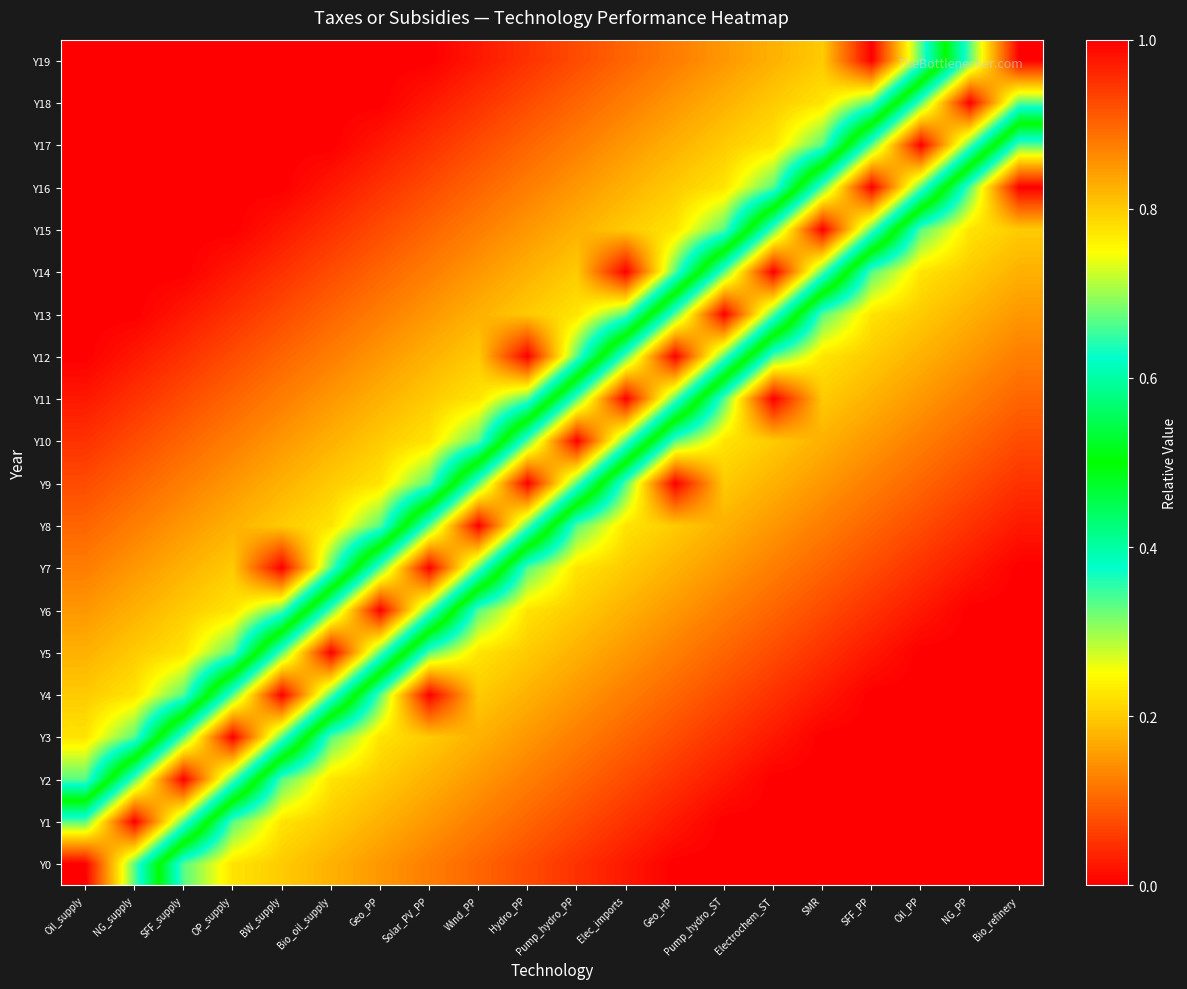

Reading right to left, list all the values displayed in this chart.

Y0: Bio_refinery=0.0	NG_PP=0.0	Oil_PP=0.0	SFF_PP=0.0	SMR=0.0	Electrochem_ST=0.0	Pump_hydro_ST=0.0	Geo_HP=0.0	Elec_imports=0.0	Pump_hydro_PP=0.0	Hydro_PP=0.1	Wind_PP=0.1	Solar_PV_PP=0.1	Geo_PP=0.1	Bio_oil_supply=0.2	BW_supply=0.2	OP_supply=0.2	SFF_supply=0.3	NG_supply=0.7	Oil_supply=1.0
Y1: Bio_refinery=0.0	NG_PP=0.0	Oil_PP=0.0	SFF_PP=0.0	SMR=0.0	Electrochem_ST=0.0	Pump_hydro_ST=0.0	Geo_HP=0.0	Elec_imports=0.0	Pump_hydro_PP=0.1	Hydro_PP=0.1	Wind_PP=0.1	Solar_PV_PP=0.1	Geo_PP=0.2	Bio_oil_supply=0.2	BW_supply=0.2	OP_supply=0.3	SFF_supply=0.7	NG_supply=1.0	Oil_supply=0.7
Y2: Bio_refinery=0.0	NG_PP=0.0	Oil_PP=0.0	SFF_PP=0.0	SMR=0.0	Electrochem_ST=0.0	Pump_hydro_ST=0.0	Geo_HP=0.0	Elec_imports=0.1	Pump_hydro_PP=0.1	Hydro_PP=0.1	Wind_PP=0.1	Solar_PV_PP=0.2	Geo_PP=0.2	Bio_oil_supply=0.2	BW_supply=0.3	OP_supply=0.7	SFF_supply=1.0	NG_supply=0.7	Oil_supply=0.3
Y3: Bio_refinery=0.0	NG_PP=0.0	Oil_PP=0.0	SFF_PP=0.0	SMR=0.0	Electrochem_ST=0.0	Pump_hydro_ST=0.0	Geo_HP=0.1	Elec_imports=0.1	Pump_hydro_PP=0.1	Hydro_PP=0.1	Wind_PP=0.2	Solar_PV_PP=0.2	Geo_PP=0.2	Bio_oil_supply=0.3	BW_supply=0.7	OP_supply=1.0	SFF_supply=0.7	NG_supply=0.3	Oil_supply=0.2
Y4: Bio_refinery=0.0	NG_PP=0.0	Oil_PP=0.0	SFF_PP=0.0	SMR=0.0	Electrochem_ST=0.1	Pump_hydro_ST=0.1	Geo_HP=0.1	Elec_imports=0.1	Pump_hydro_PP=0.1	Hydro_PP=0.2	Wind_PP=0.2	Solar_PV_PP=0.0	Geo_PP=0.3	Bio_oil_supply=0.7	BW_supply=1.0	OP_supply=0.7	SFF_supply=0.3	NG_supply=0.2	Oil_supply=0.2
Y5: Bio_refinery=0.0	NG_PP=0.0	Oil_PP=0.0	SFF_PP=0.0	SMR=0.0	Electrochem_ST=0.1	Pump_hydro_ST=0.1	Geo_HP=0.1	Elec_imports=0.1	Pump_hydro_PP=0.2	Hydro_PP=0.2	Wind_PP=0.2	Solar_PV_PP=0.3	Geo_PP=0.7	Bio_oil_supply=1.0	BW_supply=0.7	OP_supply=0.3	SFF_supply=0.2	NG_supply=0.2	Oil_supply=0.2
Y6: Bio_refinery=0.0	NG_PP=0.0	Oil_PP=0.0	SFF_PP=0.0	SMR=0.1	Electrochem_ST=0.1	Pump_hydro_ST=0.1	Geo_HP=0.1	Elec_imports=0.2	Pump_hydro_PP=0.2	Hydro_PP=0.2	Wind_PP=0.3	Solar_PV_PP=0.7	Geo_PP=1.0	Bio_oil_supply=0.7	BW_supply=0.3	OP_supply=0.2	SFF_supply=0.2	NG_supply=0.2	Oil_supply=0.1
Y7: Bio_refinery=0.0	NG_PP=0.0	Oil_PP=0.0	SFF_PP=0.1	SMR=0.1	Electrochem_ST=0.1	Pump_hydro_ST=0.1	Geo_HP=0.2	Elec_imports=0.2	Pump_hydro_PP=0.2	Hydro_PP=0.3	Wind_PP=0.7	Solar_PV_PP=1.0	Geo_PP=0.7	Bio_oil_supply=0.3	BW_supply=0.0	OP_supply=0.2	SFF_supply=0.2	NG_supply=0.1	Oil_supply=0.1
Y8: Bio_refinery=0.0	NG_PP=0.0	Oil_PP=0.1	SFF_PP=0.1	SMR=0.1	Electrochem_ST=0.2	Pump_hydro_ST=0.2	Geo_HP=0.2	Elec_imports=0.2	Pump_hydro_PP=0.3	Hydro_PP=0.7	Wind_PP=1.0	Solar_PV_PP=0.7	Geo_PP=0.3	Bio_oil_supply=0.2	BW_supply=0.2	OP_supply=0.2	SFF_supply=0.1	NG_supply=0.1	Oil_supply=0.1
Y9: Bio_refinery=0.1	NG_PP=0.1	Oil_PP=0.1	SFF_PP=0.1	SMR=0.1	Electrochem_ST=0.2	Pump_hydro_ST=0.2	Geo_HP=0.0	Elec_imports=0.3	Pump_hydro_PP=0.7	Hydro_PP=1.0	Wind_PP=0.7	Solar_PV_PP=0.3	Geo_PP=0.2	Bio_oil_supply=0.2	BW_supply=0.2	OP_supply=0.1	SFF_supply=0.1	NG_supply=0.1	Oil_supply=0.1
Y10: Bio_refinery=0.1	NG_PP=0.1	Oil_PP=0.1	SFF_PP=0.1	SMR=0.2	Electrochem_ST=0.2	Pump_hydro_ST=0.2	Geo_HP=0.3	Elec_imports=0.7	Pump_hydro_PP=1.0	Hydro_PP=0.7	Wind_PP=0.3	Solar_PV_PP=0.2	Geo_PP=0.2	Bio_oil_supply=0.2	BW_supply=0.1	OP_supply=0.1	SFF_supply=0.1	NG_supply=0.1	Oil_supply=0.0
Y11: Bio_refinery=0.1	NG_PP=0.1	Oil_PP=0.2	SFF_PP=0.2	SMR=0.2	Electrochem_ST=0.0	Pump_hydro_ST=0.3	Geo_HP=0.7	Elec_imports=1.0	Pump_hydro_PP=0.7	Hydro_PP=0.3	Wind_PP=0.2	Solar_PV_PP=0.2	Geo_PP=0.2	Bio_oil_supply=0.1	BW_supply=0.1	OP_supply=0.1	SFF_supply=0.1	NG_supply=0.0	Oil_supply=0.0
Y12: Bio_refinery=0.1	NG_PP=0.1	Oil_PP=0.2	SFF_PP=0.2	SMR=0.2	Electrochem_ST=0.3	Pump_hydro_ST=0.7	Geo_HP=1.0	Elec_imports=0.7	Pump_hydro_PP=0.3	Hydro_PP=0.0	Wind_PP=0.2	Solar_PV_PP=0.2	Geo_PP=0.1	Bio_oil_supply=0.1	BW_supply=0.1	OP_supply=0.1	SFF_supply=0.0	NG_supply=0.0	Oil_supply=0.0
Y13: Bio_refinery=0.2	NG_PP=0.2	Oil_PP=0.2	SFF_PP=0.2	SMR=0.3	Electrochem_ST=0.7	Pump_hydro_ST=1.0	Geo_HP=0.7	Elec_imports=0.3	Pump_hydro_PP=0.2	Hydro_PP=0.2	Wind_PP=0.2	Solar_PV_PP=0.1	Geo_PP=0.1	Bio_oil_supply=0.1	BW_supply=0.1	OP_supply=0.0	SFF_supply=0.0	NG_supply=0.0	Oil_supply=0.0
Y14: Bio_refinery=0.2	NG_PP=0.2	Oil_PP=0.2	SFF_PP=0.3	SMR=0.7	Electrochem_ST=1.0	Pump_hydro_ST=0.7	Geo_HP=0.3	Elec_imports=0.0	Pump_hydro_PP=0.2	Hydro_PP=0.2	Wind_PP=0.2	Solar_PV_PP=0.1	Geo_PP=0.1	Bio_oil_supply=0.1	BW_supply=0.1	OP_supply=0.0	SFF_supply=0.0	NG_supply=0.0	Oil_supply=0.0
Y15: Bio_refinery=0.2	NG_PP=0.2	Oil_PP=0.3	SFF_PP=0.7	SMR=1.0	Electrochem_ST=0.7	Pump_hydro_ST=0.3	Geo_HP=0.2	Elec_imports=0.2	Pump_hydro_PP=0.2	Hydro_PP=0.1	Wind_PP=0.1	Solar_PV_PP=0.1	Geo_PP=0.1	Bio_oil_supply=0.0	BW_supply=0.0	OP_supply=0.0	SFF_supply=0.0	NG_supply=0.0	Oil_supply=0.0
Y16: Bio_refinery=0.0	NG_PP=0.3	Oil_PP=0.7	SFF_PP=1.0	SMR=0.7	Electrochem_ST=0.3	Pump_hydro_ST=0.2	Geo_HP=0.2	Elec_imports=0.2	Pump_hydro_PP=0.1	Hydro_PP=0.1	Wind_PP=0.1	Solar_PV_PP=0.1	Geo_PP=0.0	Bio_oil_supply=0.0	BW_supply=0.0	OP_supply=0.0	SFF_supply=0.0	NG_supply=0.0	Oil_supply=0.0
Y17: Bio_refinery=0.3	NG_PP=0.7	Oil_PP=1.0	SFF_PP=0.7	SMR=0.3	Electrochem_ST=0.2	Pump_hydro_ST=0.2	Geo_HP=0.2	Elec_imports=0.2	Pump_hydro_PP=0.1	Hydro_PP=0.1	Wind_PP=0.1	Solar_PV_PP=0.0	Geo_PP=0.0	Bio_oil_supply=0.0	BW_supply=0.0	OP_supply=0.0	SFF_supply=0.0	NG_supply=0.0	Oil_supply=0.0
Y18: Bio_refinery=0.7	NG_PP=1.0	Oil_PP=0.7	SFF_PP=0.3	SMR=0.2	Electrochem_ST=0.2	Pump_hydro_ST=0.2	Geo_HP=0.1	Elec_imports=0.1	Pump_hydro_PP=0.1	Hydro_PP=0.1	Wind_PP=0.0	Solar_PV_PP=0.0	Geo_PP=0.0	Bio_oil_supply=0.0	BW_supply=0.0	OP_supply=0.0	SFF_supply=0.0	NG_supply=0.0	Oil_supply=0.0
Y19: Bio_refinery=1.0	NG_PP=0.7	Oil_PP=0.3	SFF_PP=0.0	SMR=0.2	Electrochem_ST=0.2	Pump_hydro_ST=0.2	Geo_HP=0.1	Elec_imports=0.1	Pump_hydro_PP=0.1	Hydro_PP=0.1	Wind_PP=0.0	Solar_PV_PP=0.0	Geo_PP=0.0	Bio_oil_supply=0.0	BW_supply=0.0	OP_supply=0.0	SFF_supply=0.0	NG_supply=0.0	Oil_supply=0.0